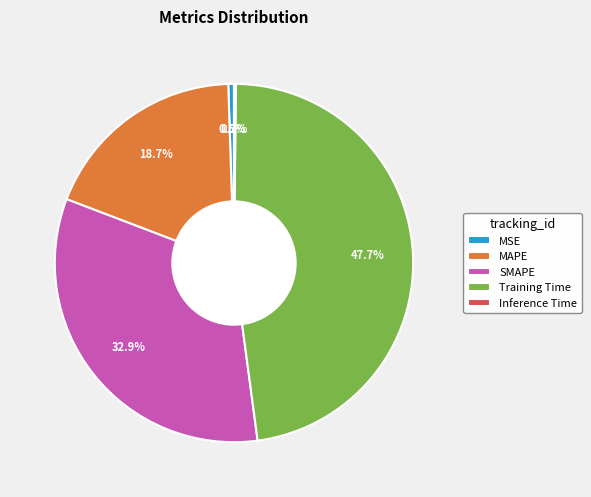

The Training Time slice represents 48% of the pie. True or false?

True